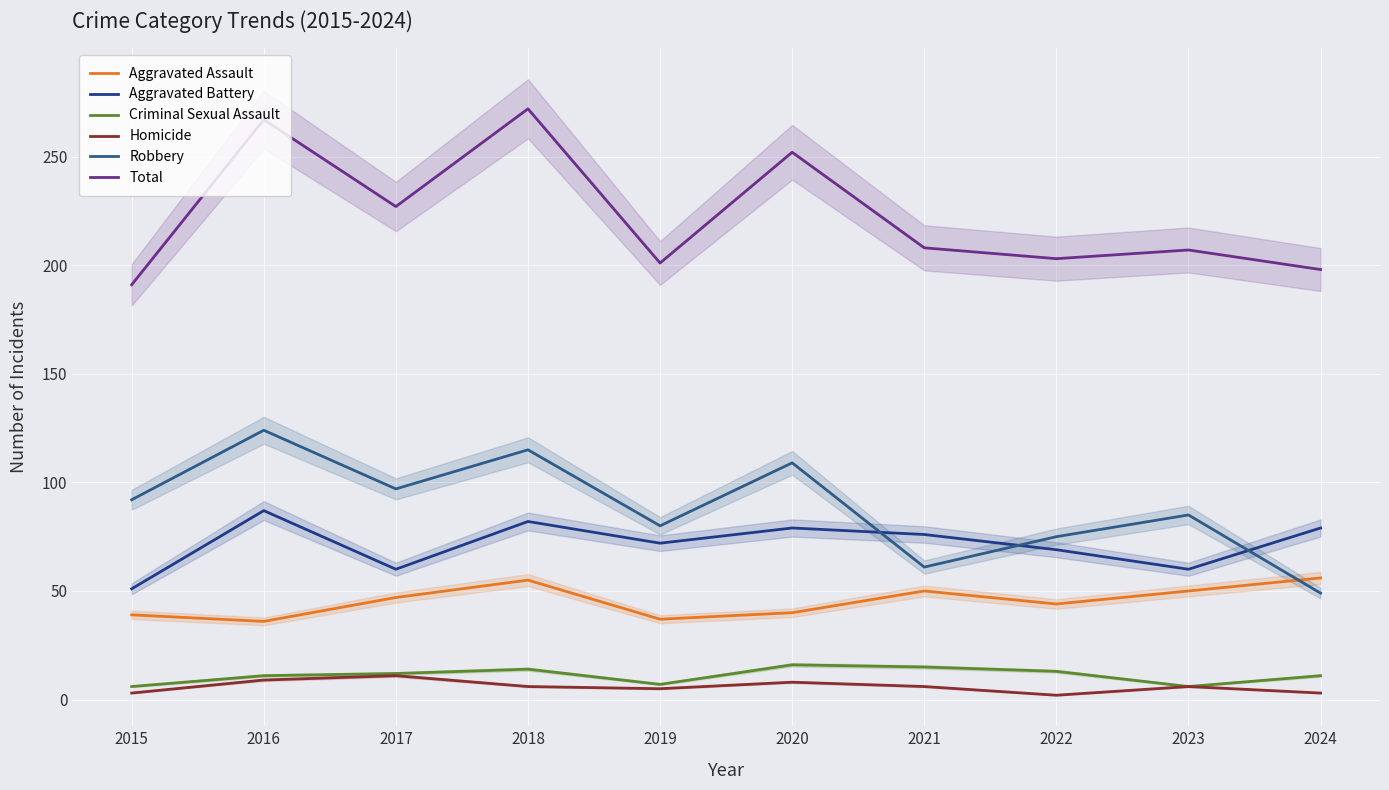

How many data points in Homicide are above 6?

3